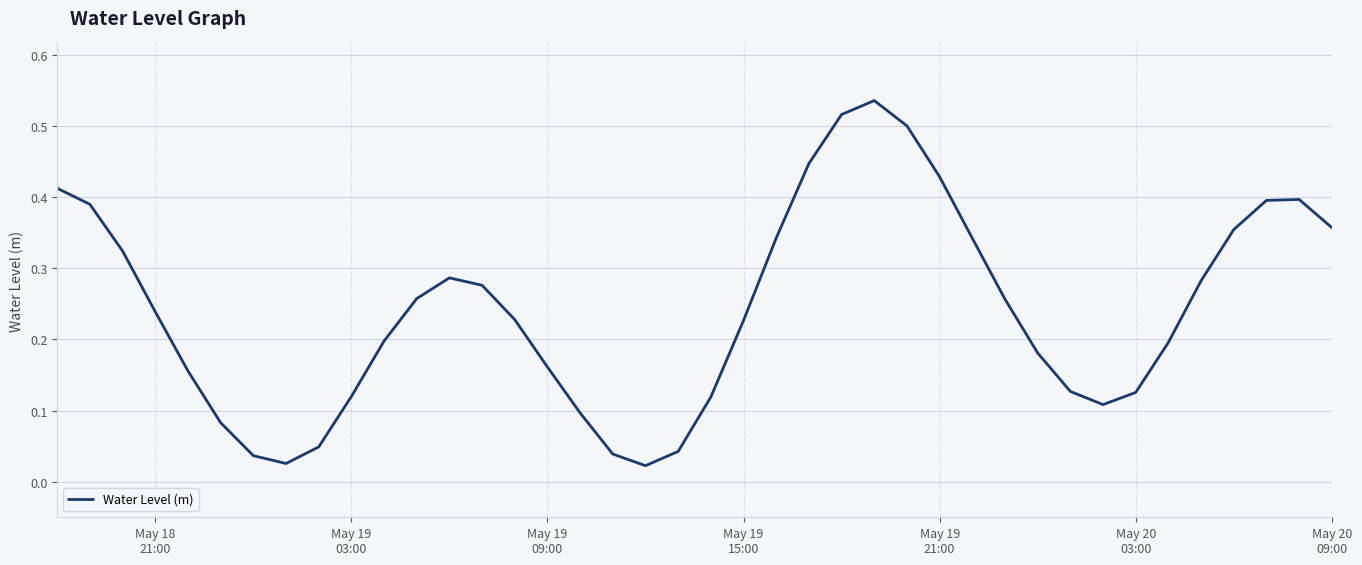

Is this an area chart (filled region under the line)?

No